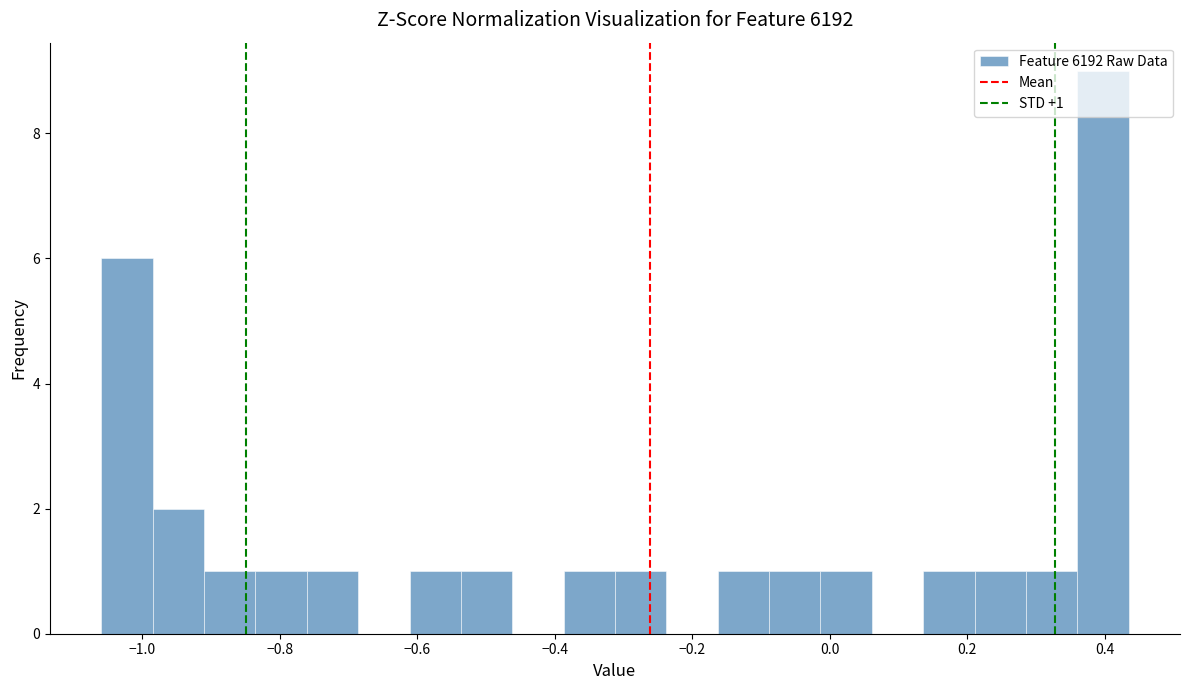

Around what value on the x-axis is the tallest bar? Give the approximate position of its centre, as read against the axis.

0.40